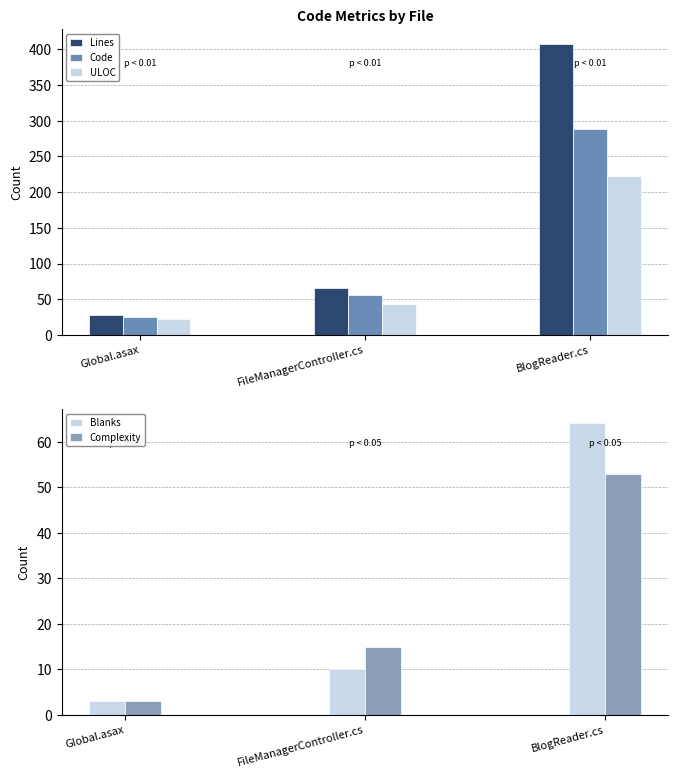

What is the difference between the highest and lowest values at FileManagerController.cs?

56